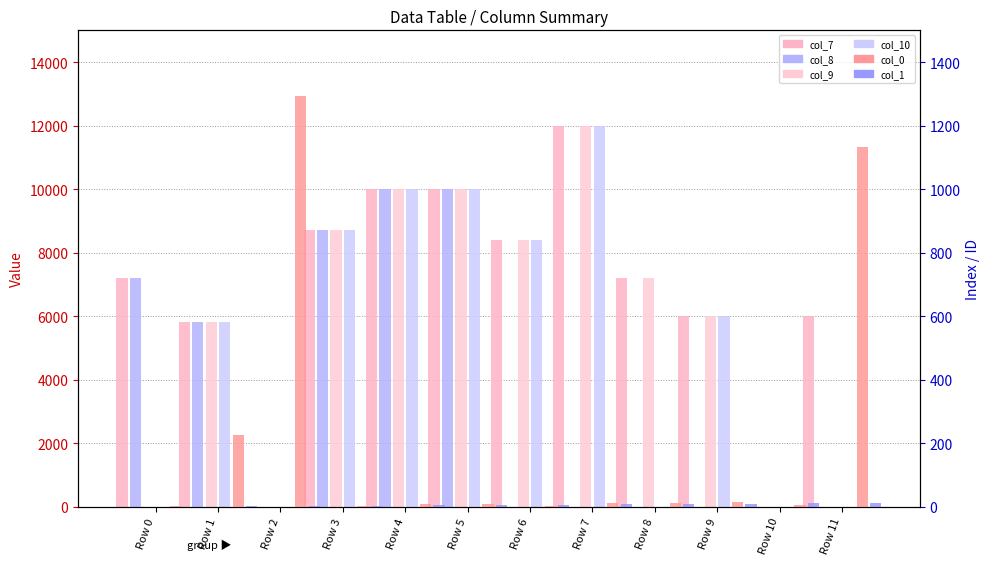

Where is col_8 (val_b) nearest to the value 5000?

Row 1